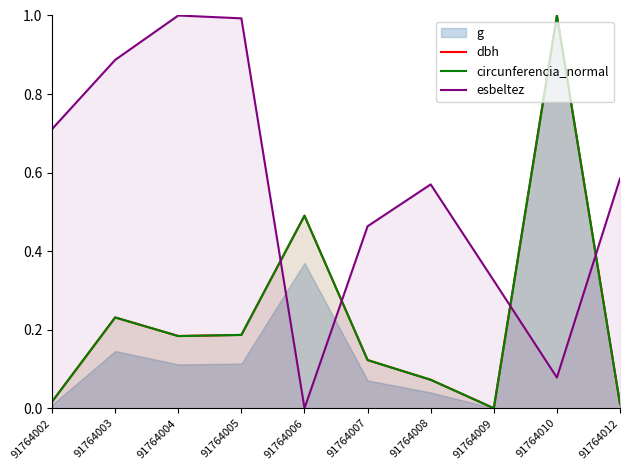

True or false: esbeltez and dbh cross at least once.

True